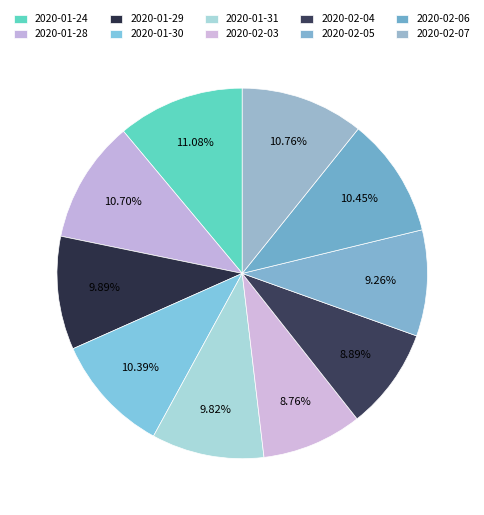

Is 2020-01-24 the majority of the pie?

No